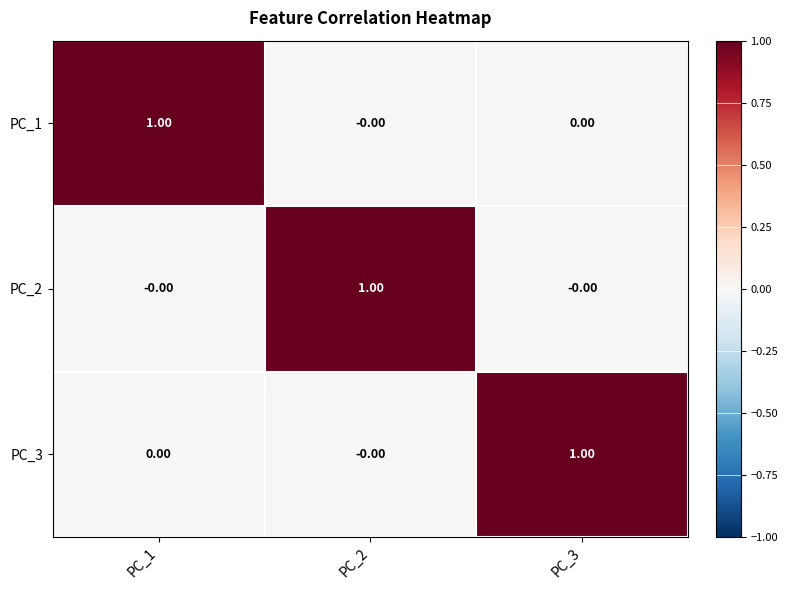

At how many categories does at least one series exceed 0?

3